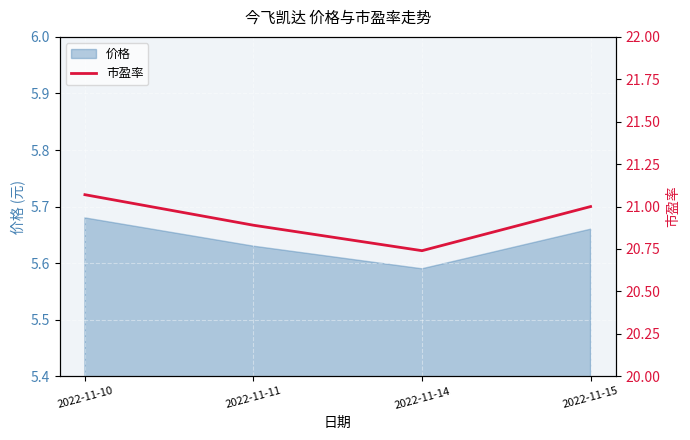

What is the value of the 3rd point from the left?

20.7